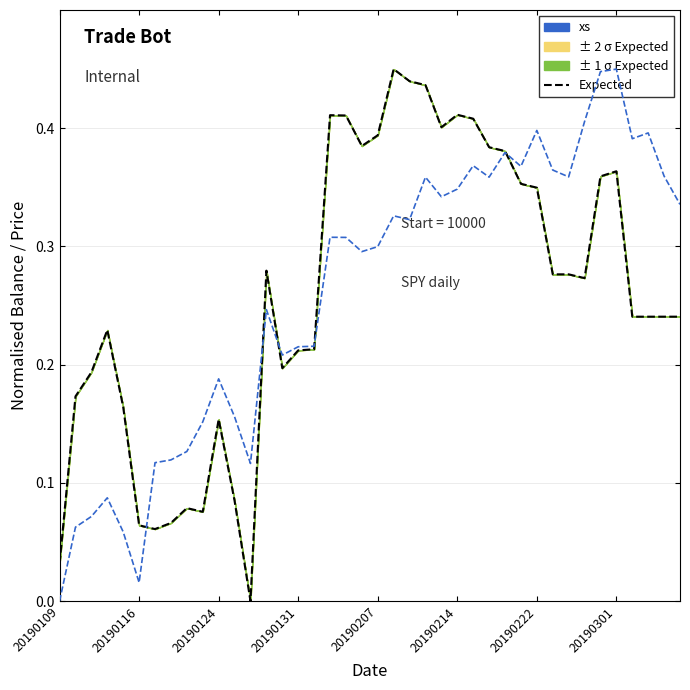

At which category is the sum across all series the highest?

20190301